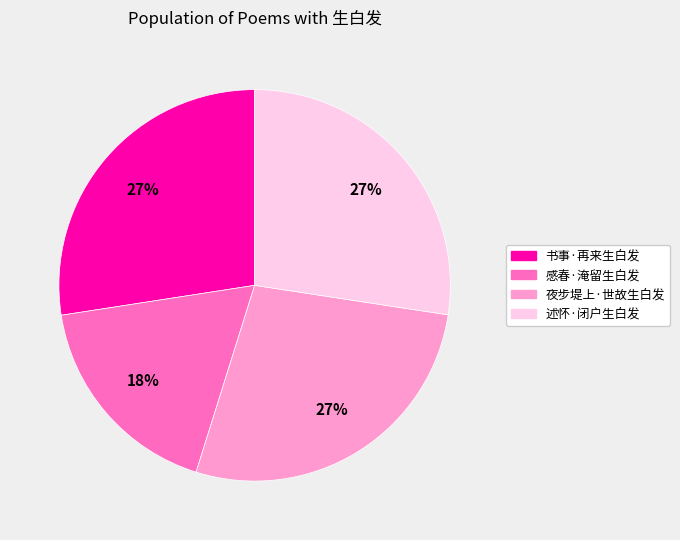

Is there a majority slice in this chart?

No